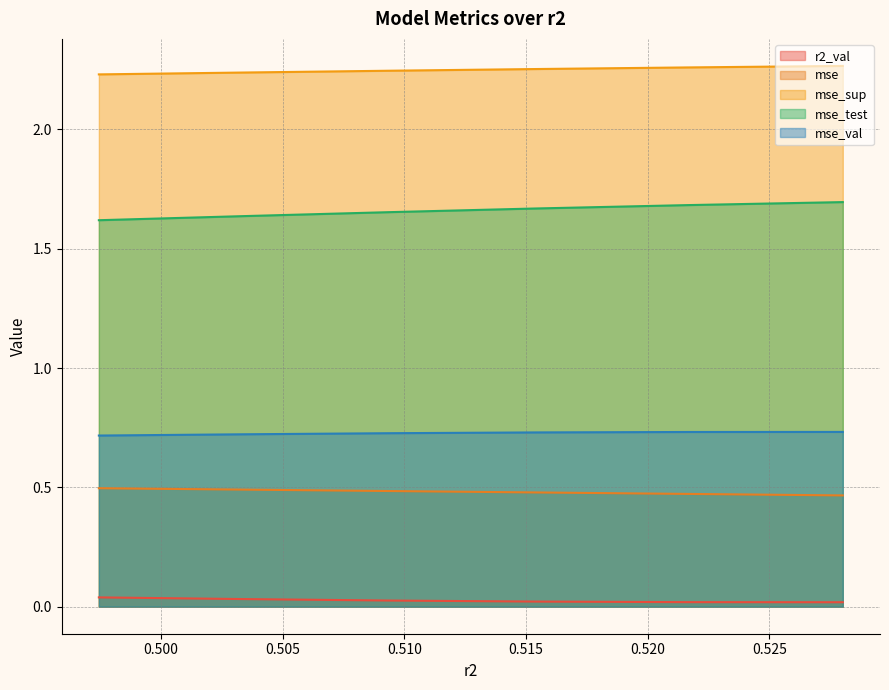

At how many categories does at least one series exceed 1?

6